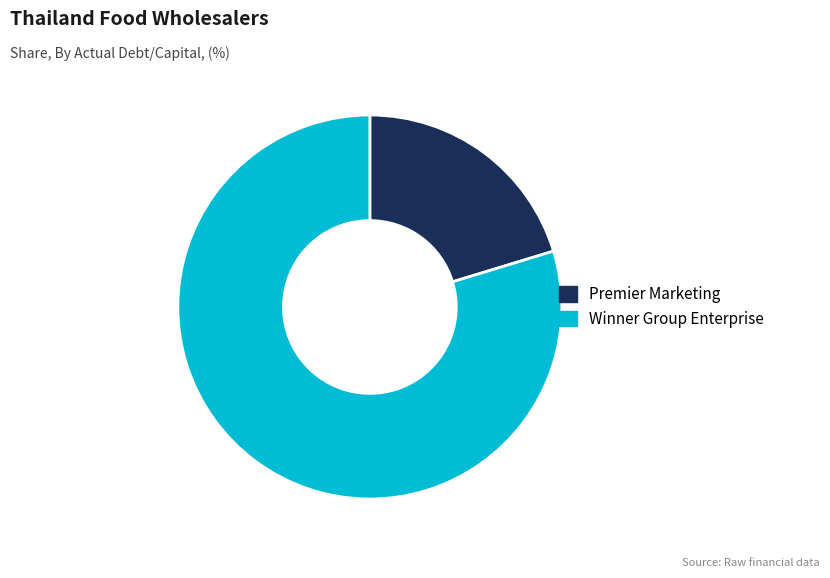

Rank the categories by value from highest to lowest.

Winner Group Enterprise, Premier Marketing